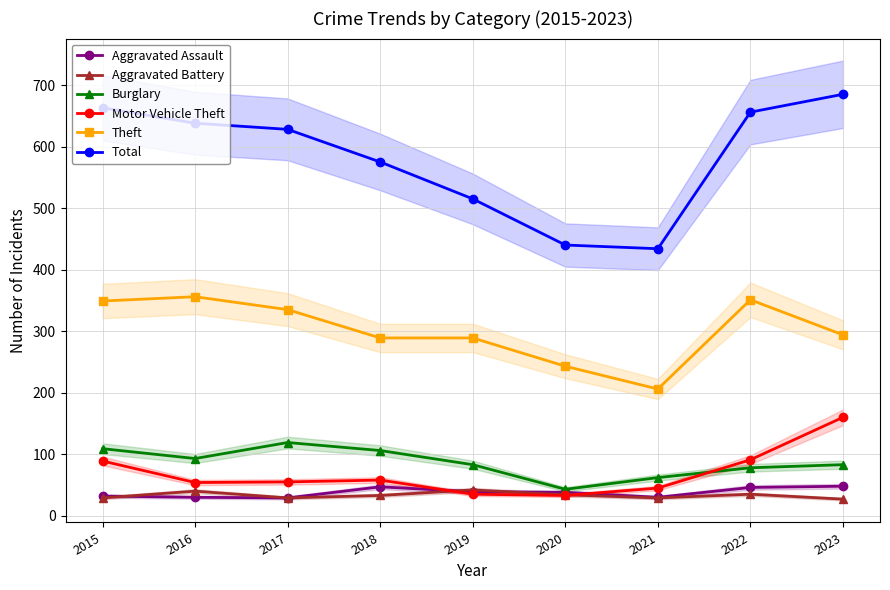

At which label does Motor Vehicle Theft first exceed 55?

2015